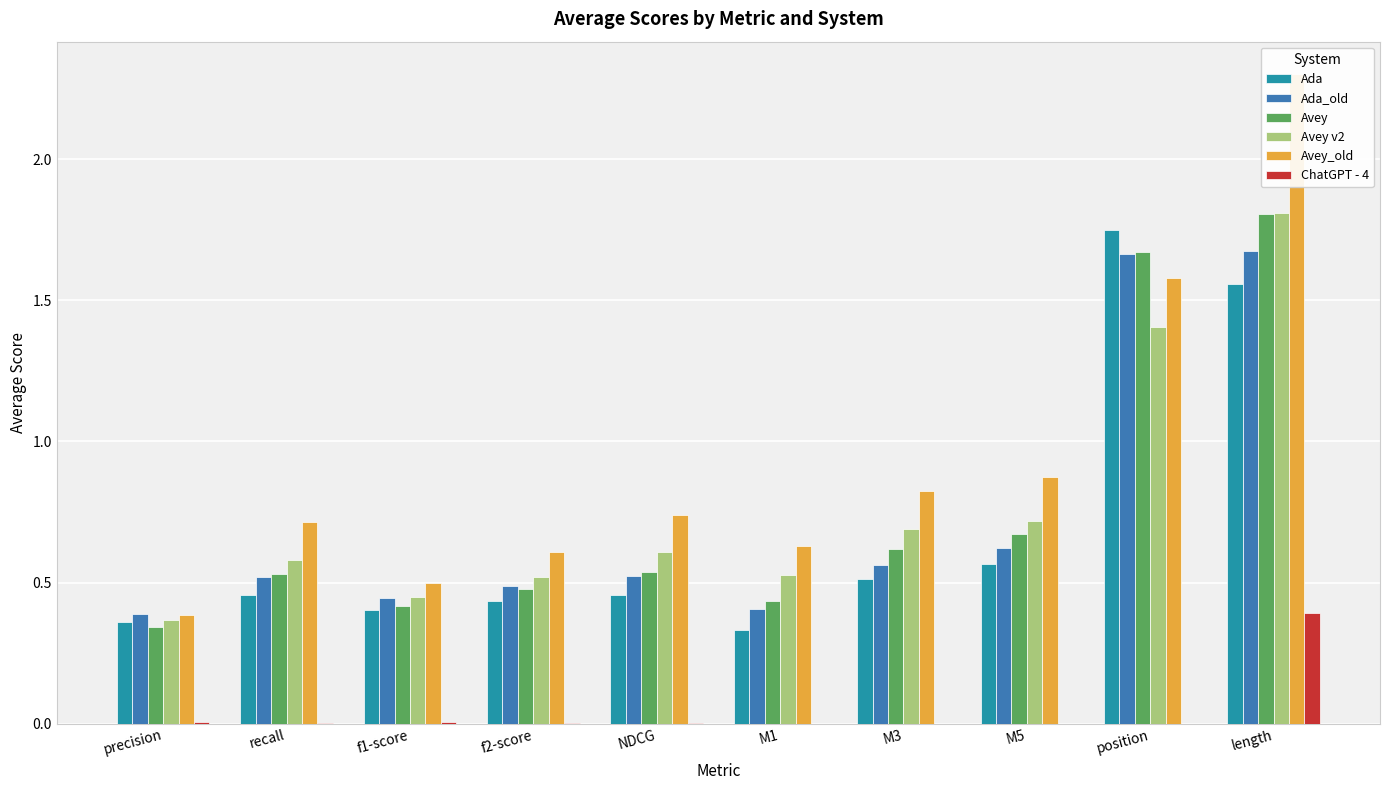

What is the minimum value for Avey?

0.3